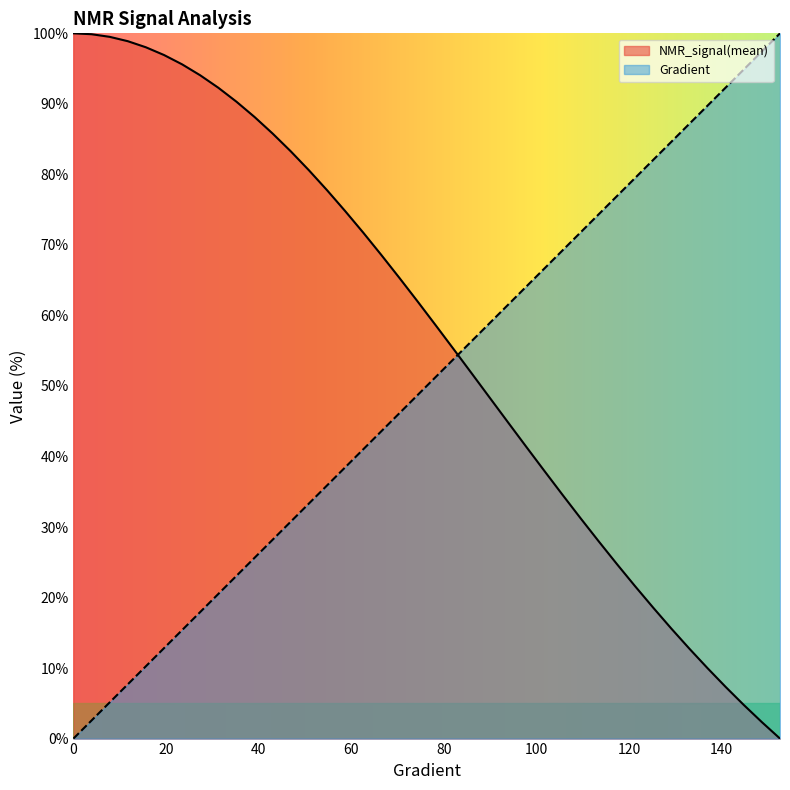

At which label does NMR_signal(mean) reach its minimum?

152.641878669276